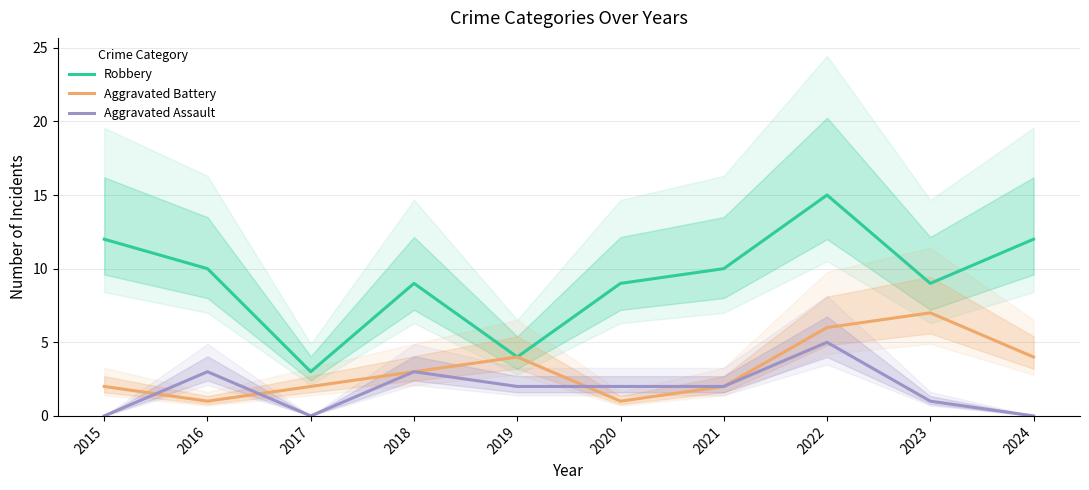

Reading right to left, extract all data points from this chart.

Robbery: 12	9	15	10	9	4	9	3	10	12
Aggravated Battery: 4	7	6	2	1	4	3	2	1	2
Aggravated Assault: 0	1	5	2	2	2	3	0	3	0